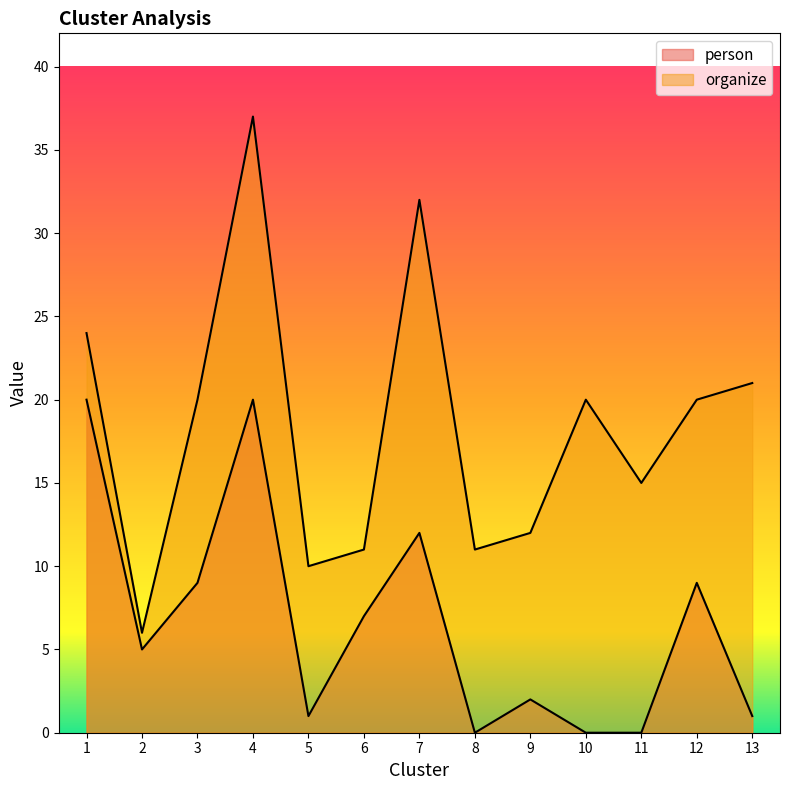

True or false: organize and person intersect in this chart.

False